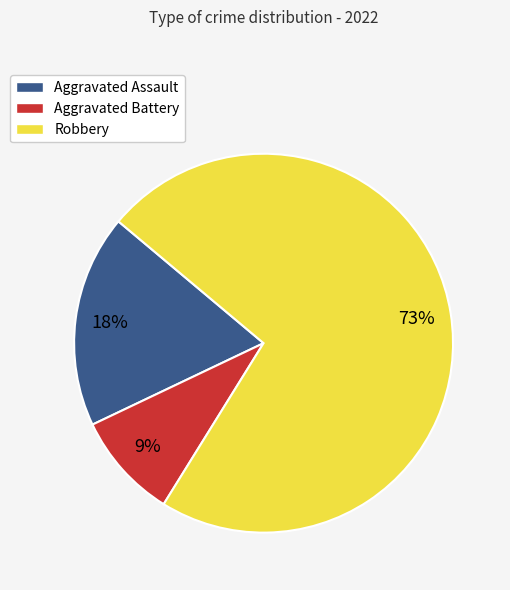

Is the sum of Aggravated Battery and Aggravated Assault greater than half?

No